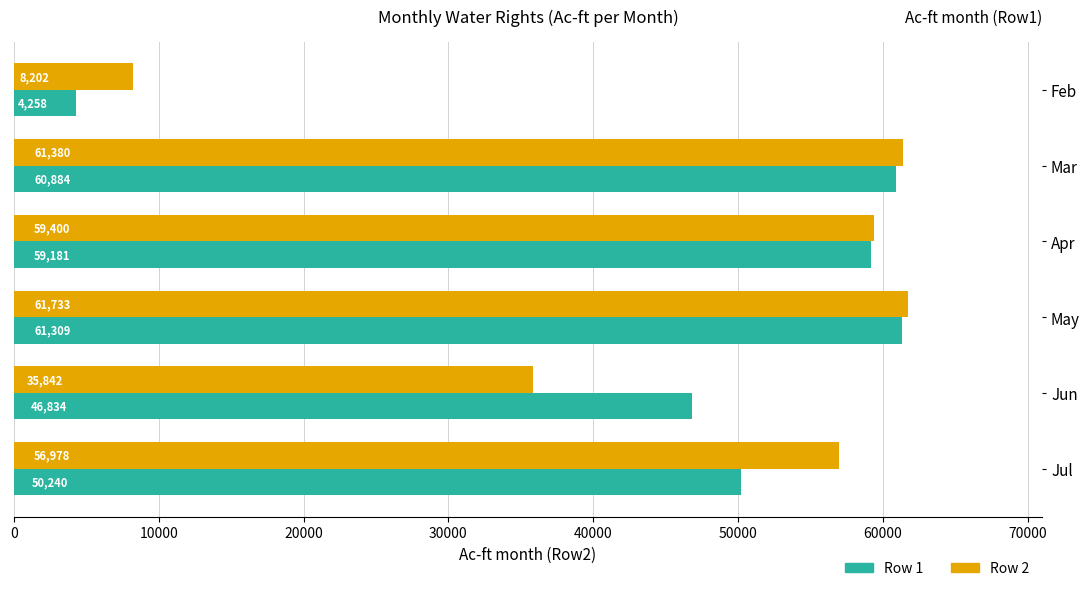

Between Apr and May, which series saw the biggest shift?

Row 2